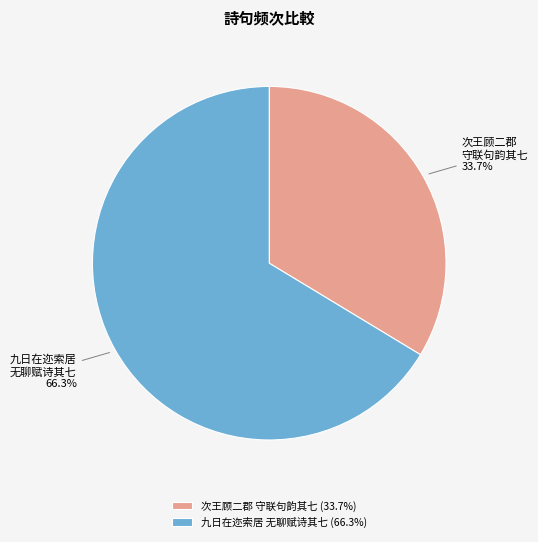

What percentage do 九日在迩索居 无聊赋诗其七 and 次王顾二郡 守联句韵其七 together represent?

100.0%